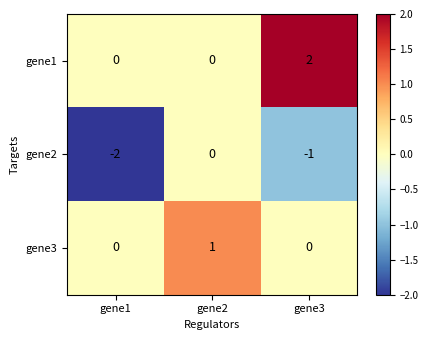

Is the value of gene2 at gene3 greater than the value of gene3 at gene2?

No